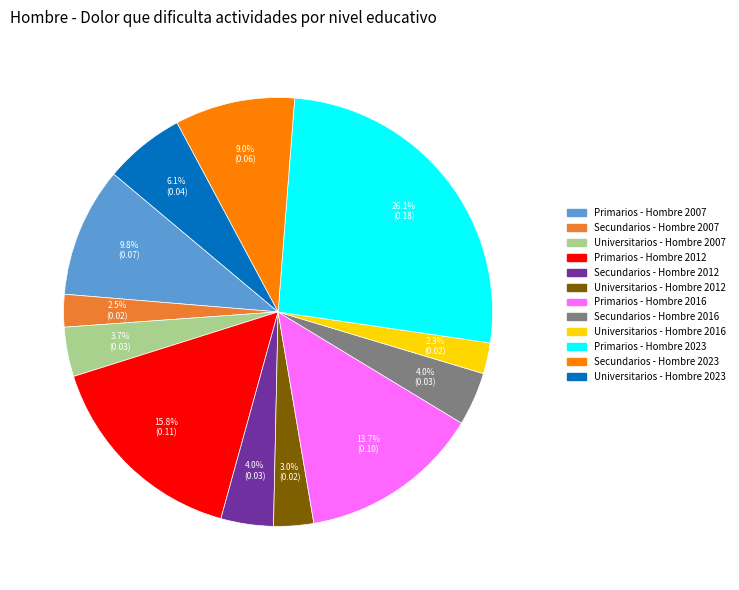

How much of the chart is everything except Primarios - Hombre 2016?

86.3%